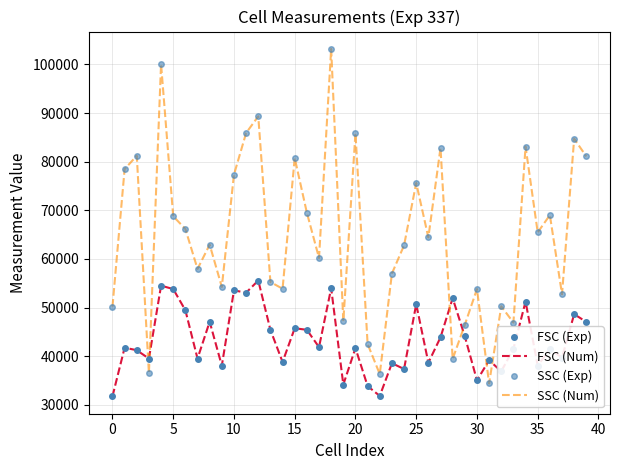

What is the maximum value shown in the chart?

103193.3